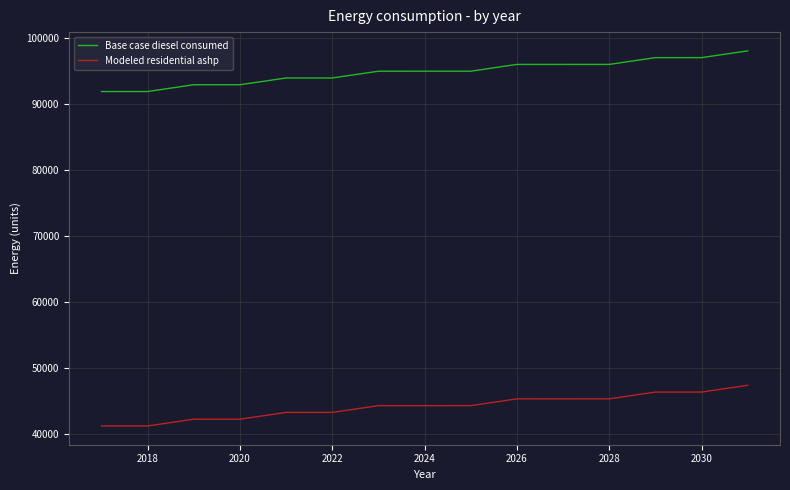

What is the maximum value shown in the chart?

98023.0